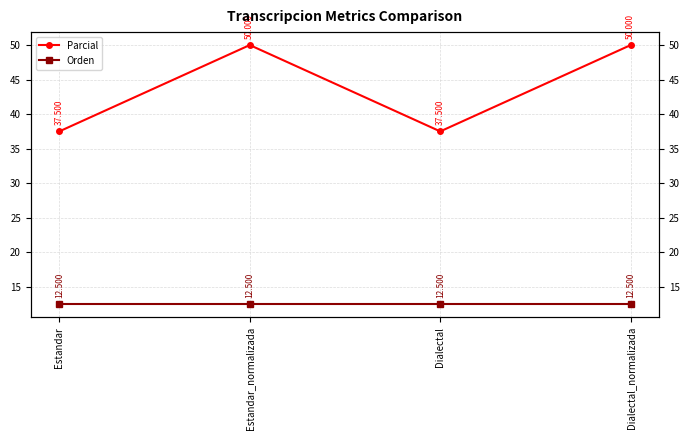

True or false: Orden has more than 1 interior local peaks.

False